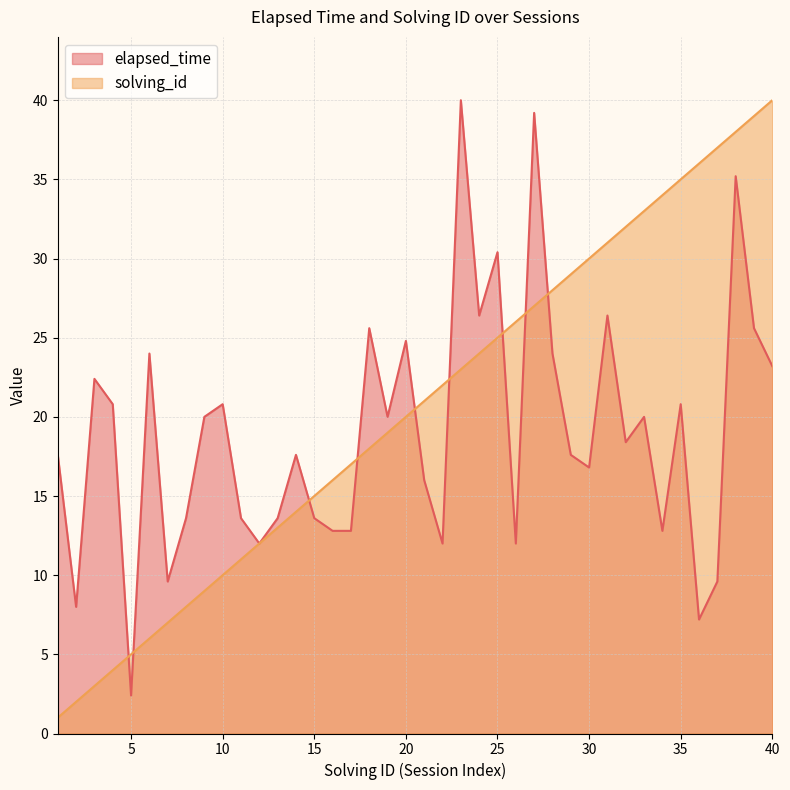

The value of elapsed_time at 37 is 9.6. True or false?

True